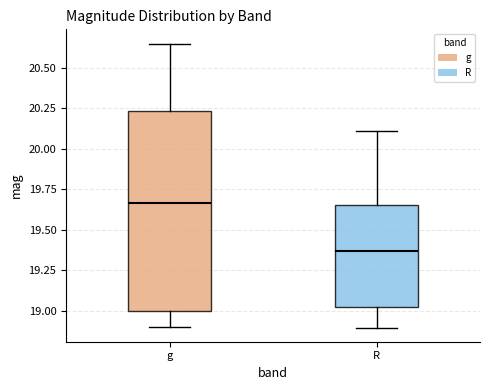

Reading left to right, transcribe this box plot: for each box, give where its median line is, the range the box spans, and where its two whiskers end, as read against the y-axis. The values are not printed on the chart, so give them approximately, as read against the axis.

g: median 19.65, box 19.00 to 20.25, whiskers 18.90 to 20.65
R: median 19.35, box 19.00 to 19.65, whiskers 18.90 to 20.10